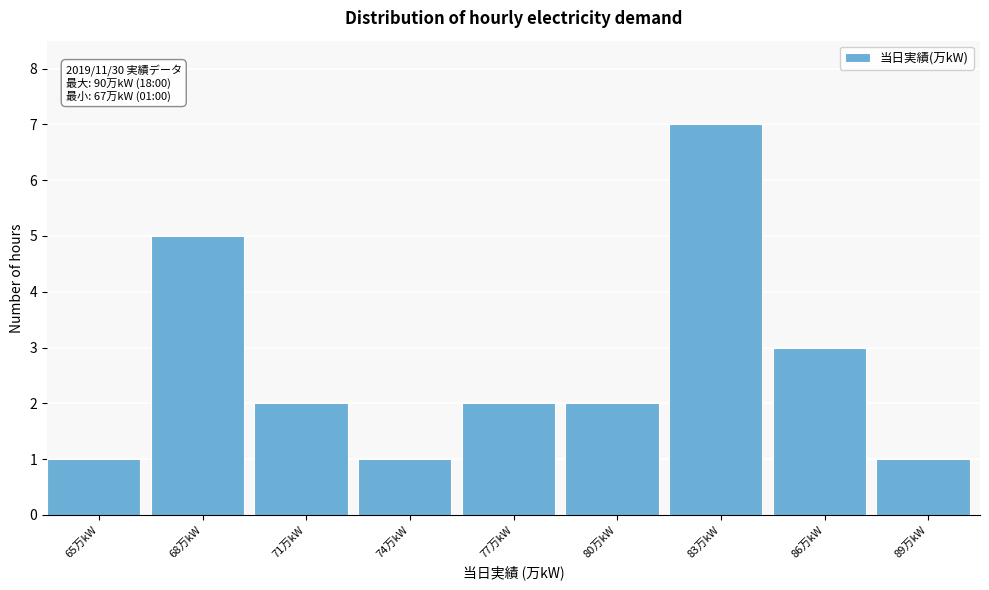

Reading left to right, extract all data points from this chart.

1	5	2	1	2	2	7	3	1